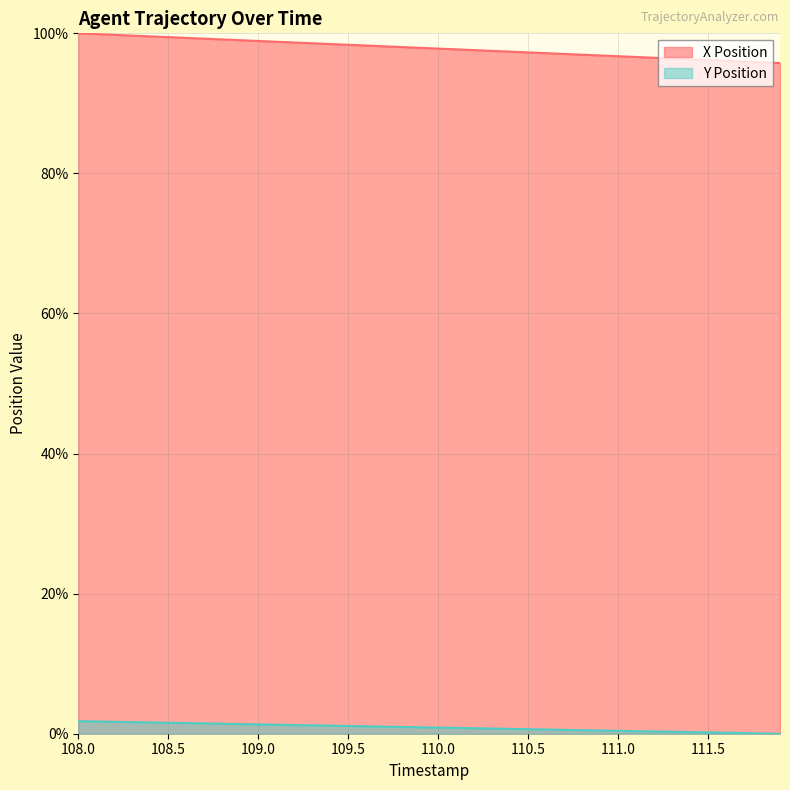

Is it true that X Position equals 171.4 at 108.3?

False